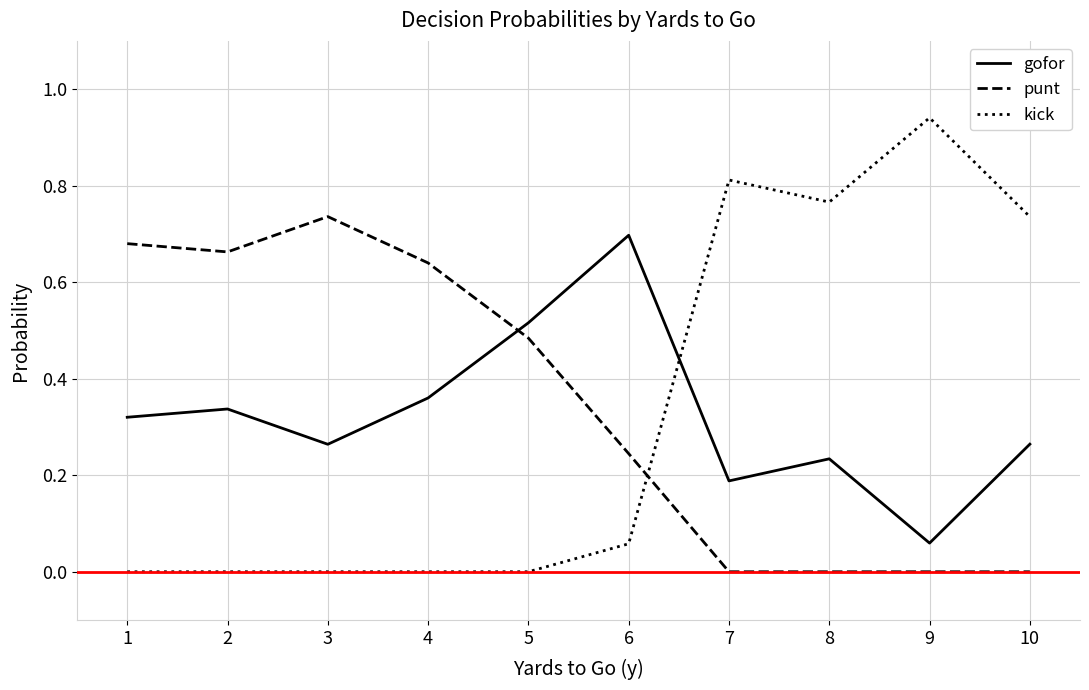

At which label is gofor closest to 0?

9